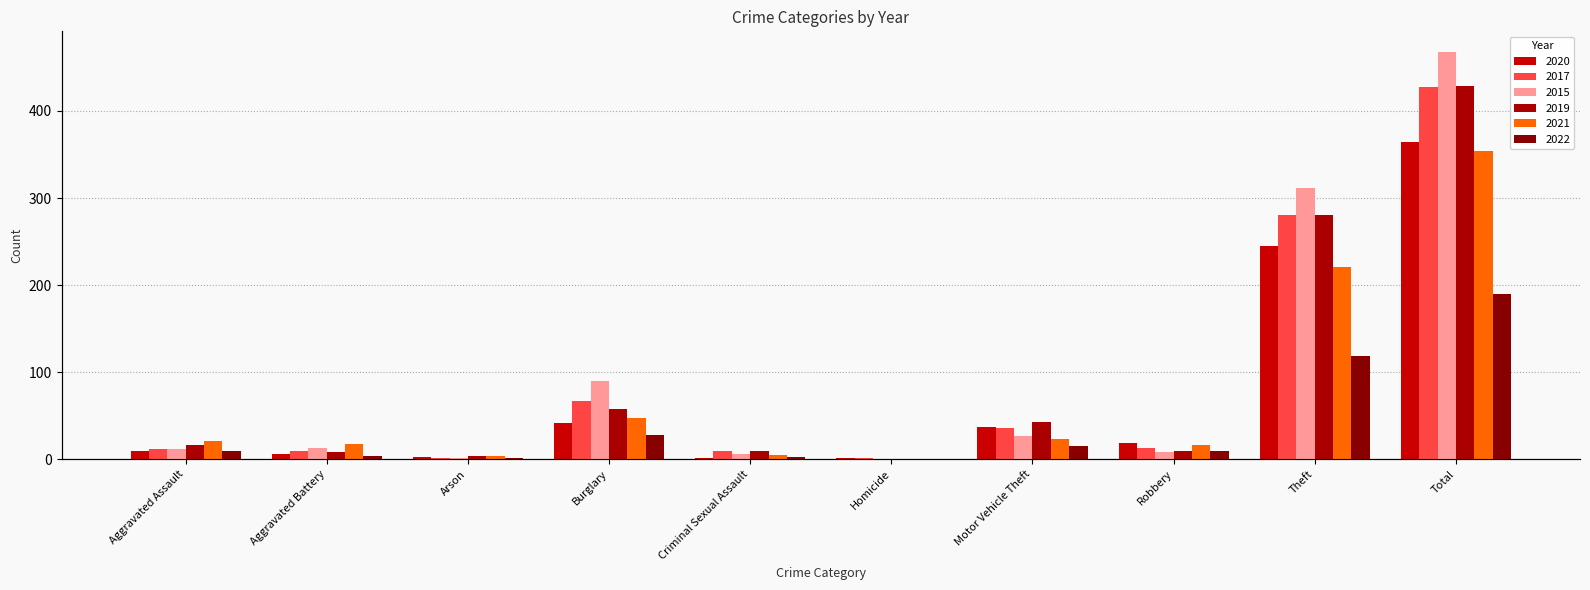

Is the value of 2020 at Robbery greater than the value of 2022 at Robbery?

Yes